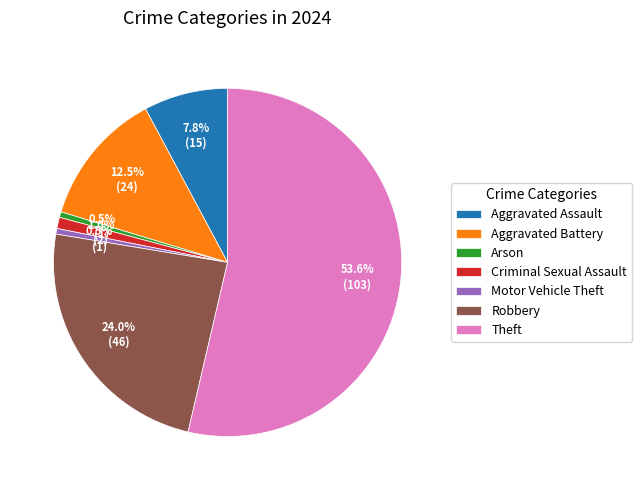

Which category has the biggest portion of the pie?

Theft